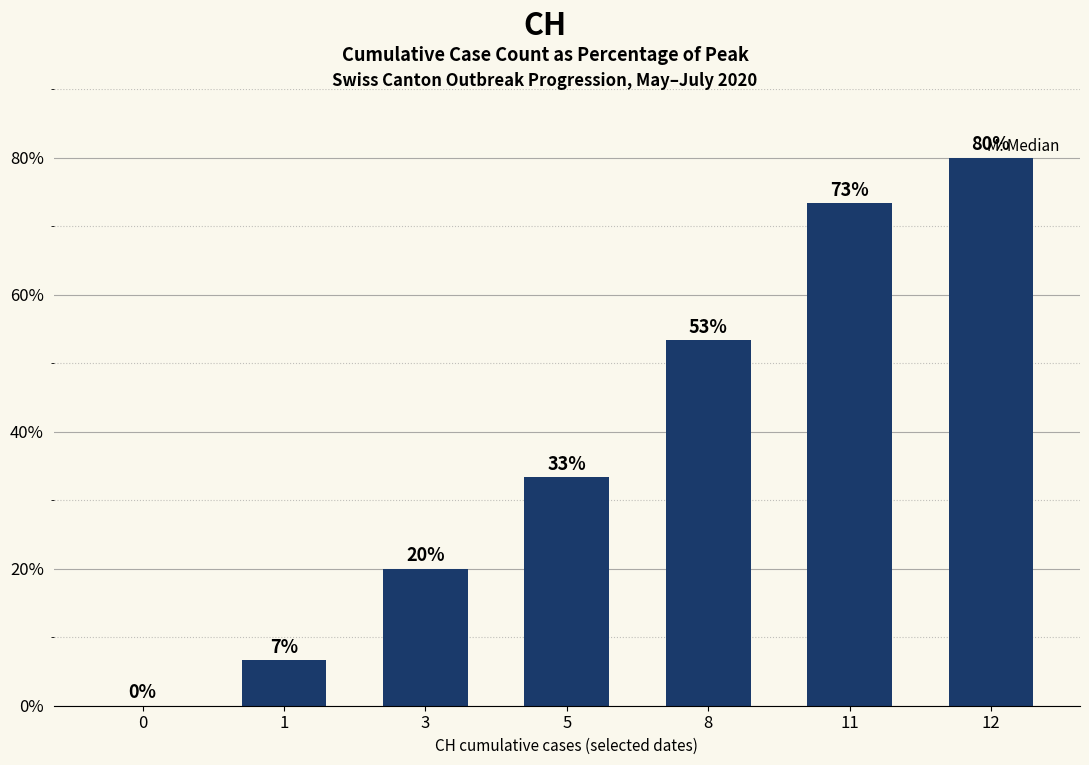

At which label is the value closest to 40?

5